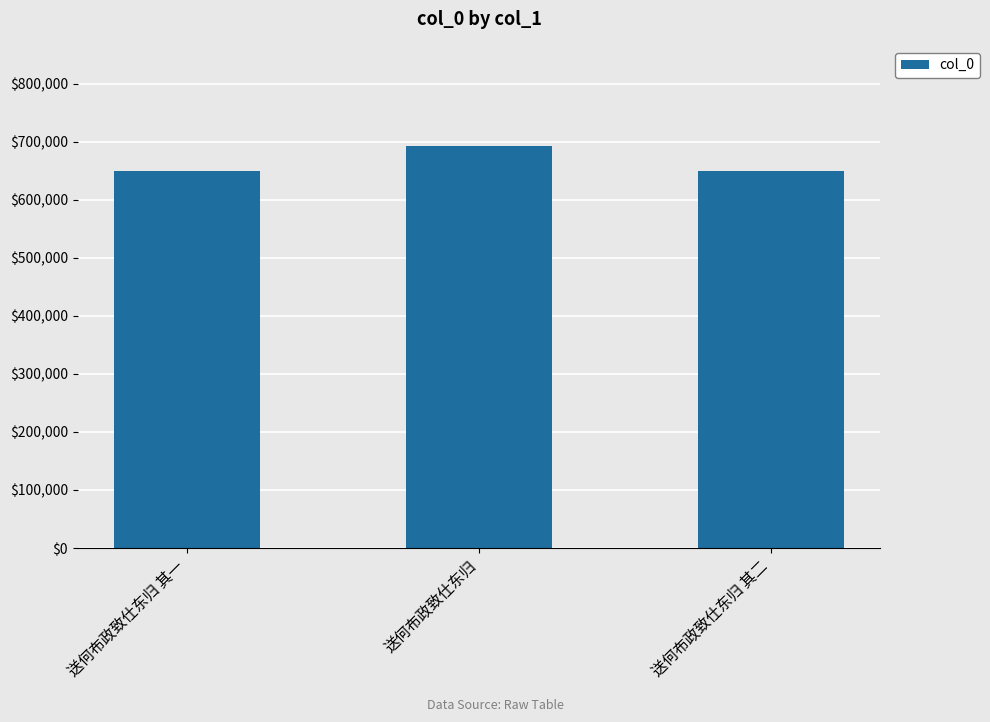

How many values are below 649555?

1